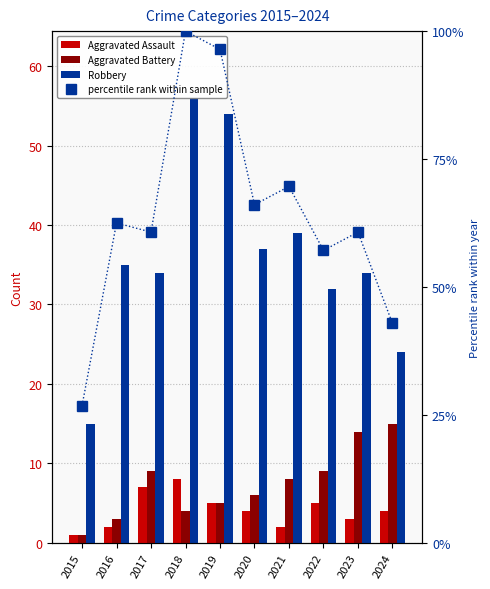

Does the chart contain stacked bars?

No